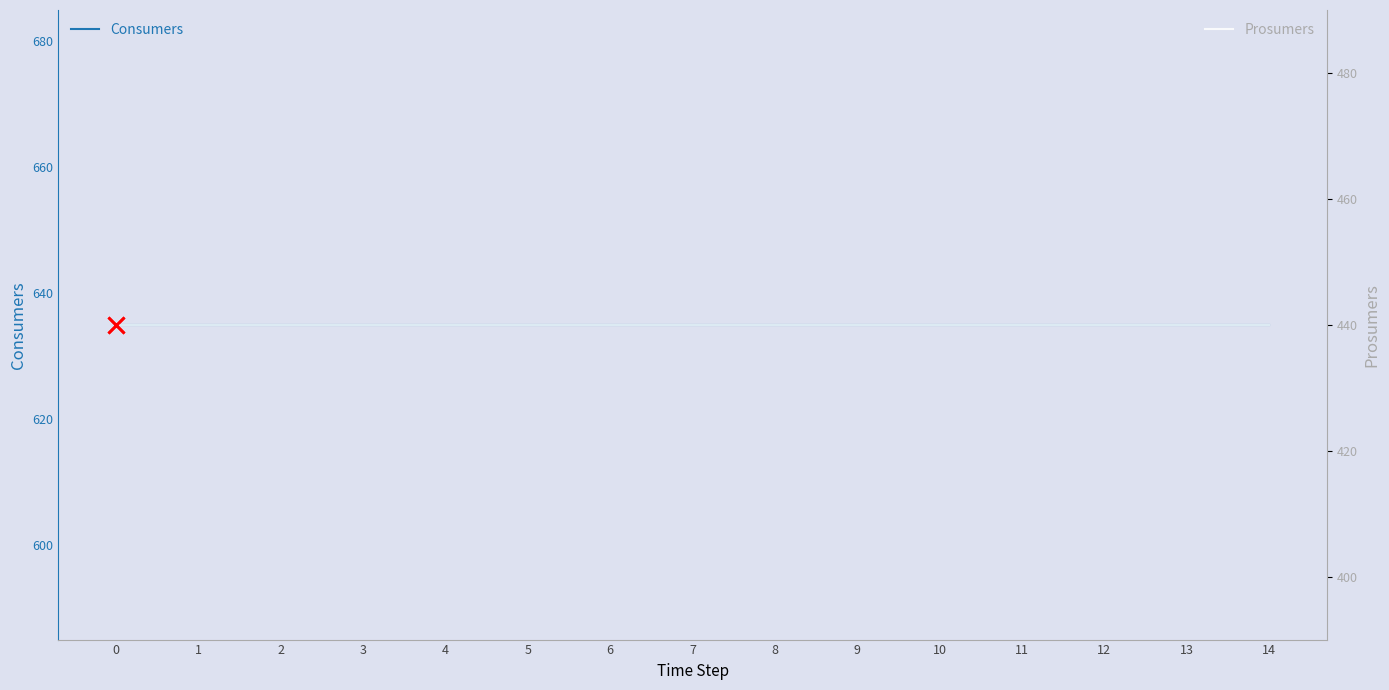

Is the value of Consumers at 0 greater than the value of Prosumers at 13?

Yes